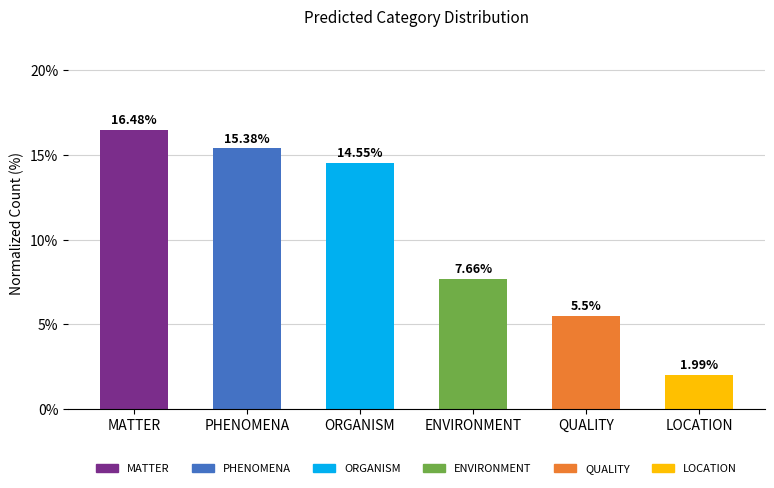

Rank the categories by value from lowest to highest.

LOCATION, QUALITY, ENVIRONMENT, ORGANISM, PHENOMENA, MATTER